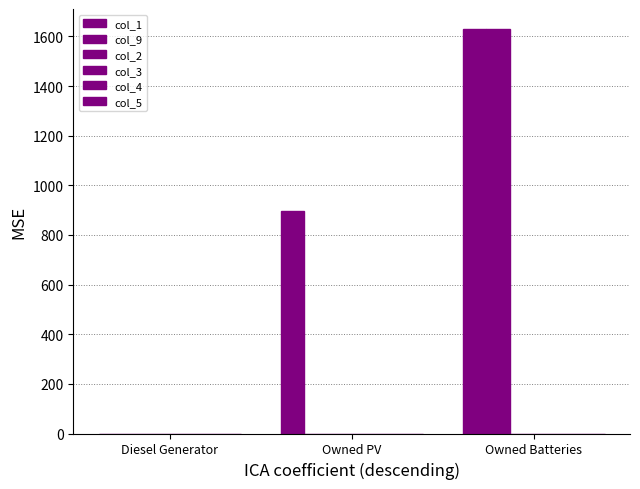

Are the bars grouped side by side (vs. stacked)?

Yes